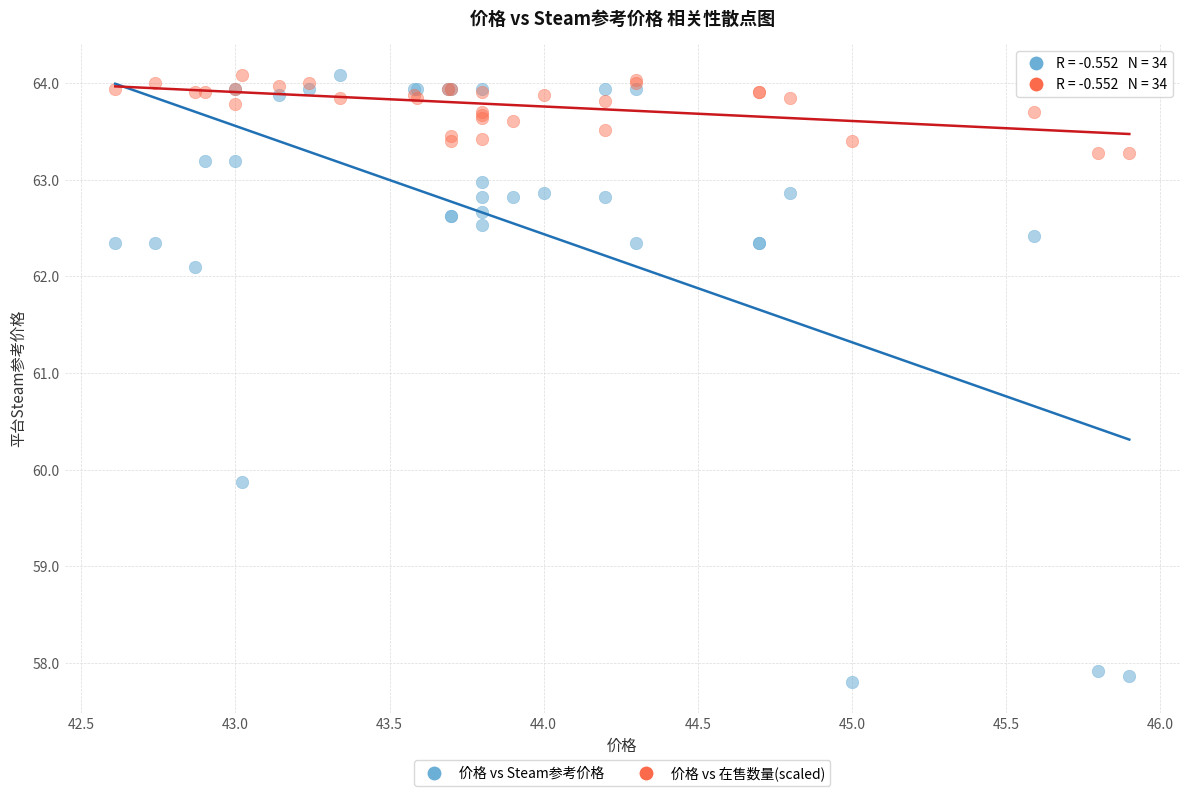

Across all series, what Y value is closest to 60?

59.9